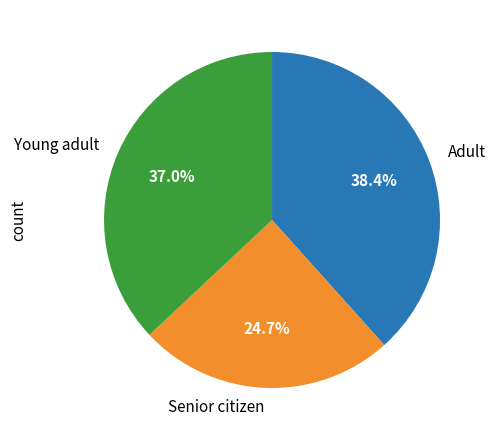

Is there a majority slice in this chart?

No